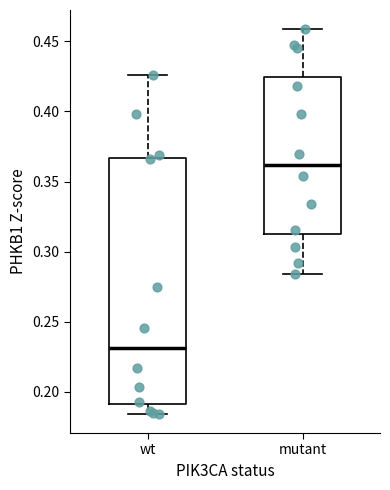

Which box has the lowest median line?

wt